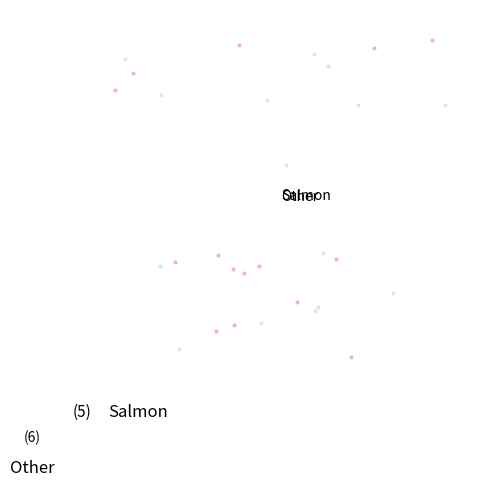

How many slices are in this pie chart?

2